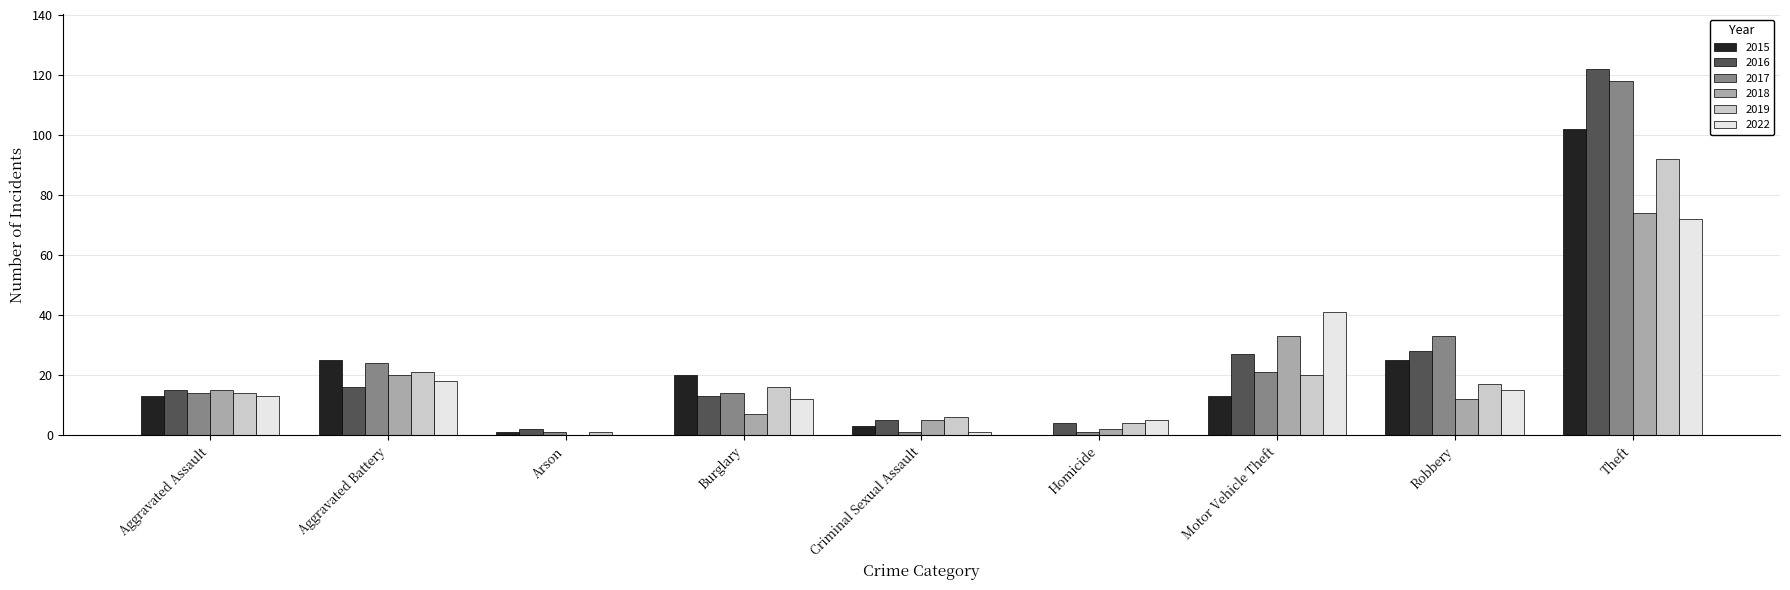

At which category is the sum across all series the highest?

Theft